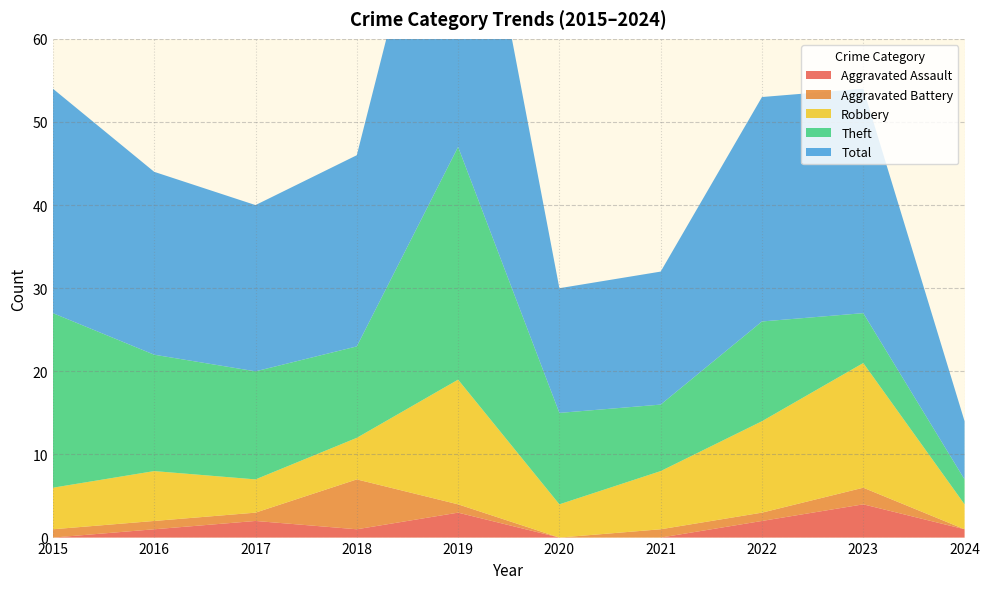

Reading right to left, what are all the values shown in this chart?

Aggravated Assault: 2024=1	2023=4	2022=2	2021=0	2020=0	2019=3	2018=1	2017=2	2016=1	2015=0
Aggravated Battery: 2024=0	2023=2	2022=1	2021=1	2020=0	2019=1	2018=6	2017=1	2016=1	2015=1
Robbery: 2024=3	2023=15	2022=11	2021=7	2020=4	2019=15	2018=5	2017=4	2016=6	2015=5
Theft: 2024=3	2023=6	2022=12	2021=8	2020=11	2019=28	2018=11	2017=13	2016=14	2015=21
Total: 2024=7	2023=27	2022=27	2021=16	2020=15	2019=47	2018=23	2017=20	2016=22	2015=27